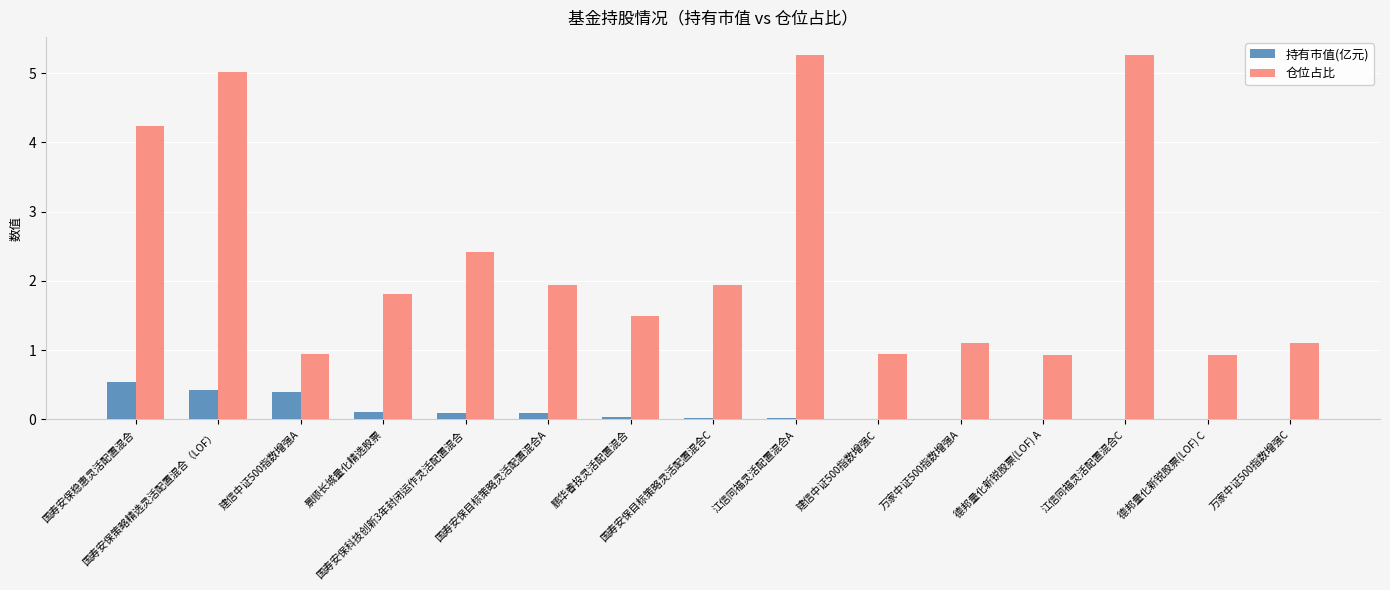

What is the maximum value for 仓位占比?

5.3